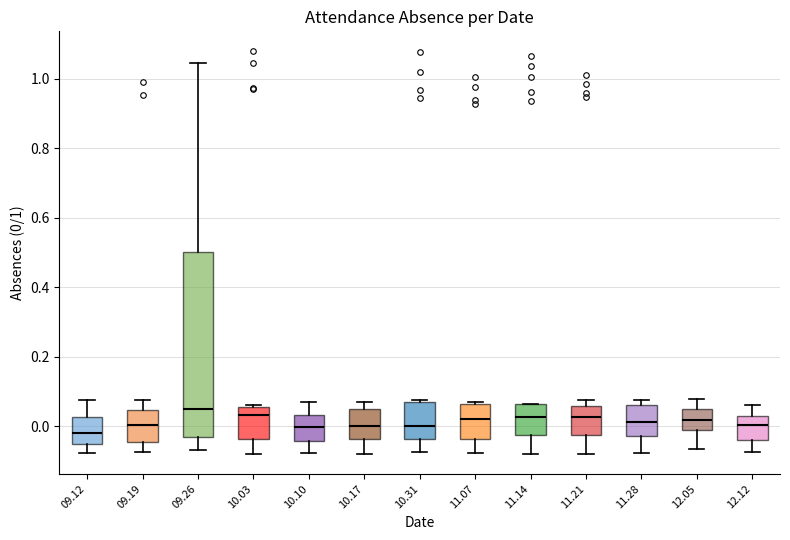

Where is the lower edge of the box at x = 11.07 on the y-axis? The values are not printed on the chart, so give them approximately, as read against the axis.

-0.04